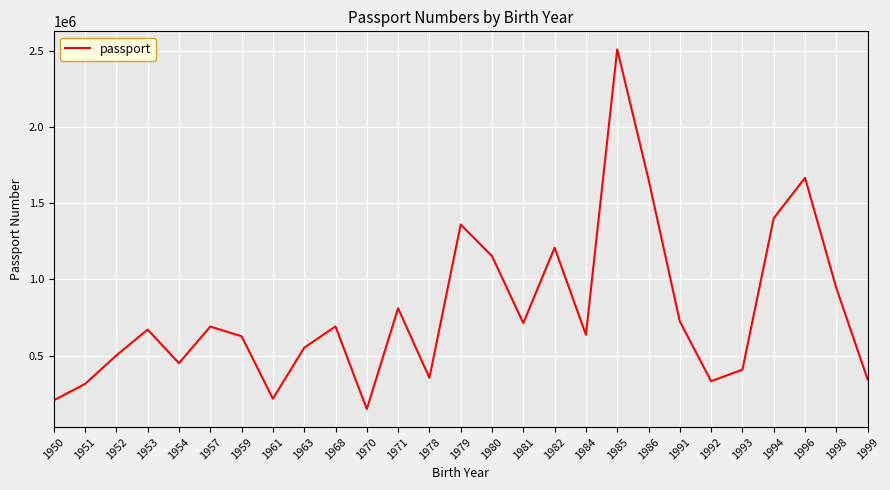

What is the ratio of the value at 1954 to the value at 1971?

0.6